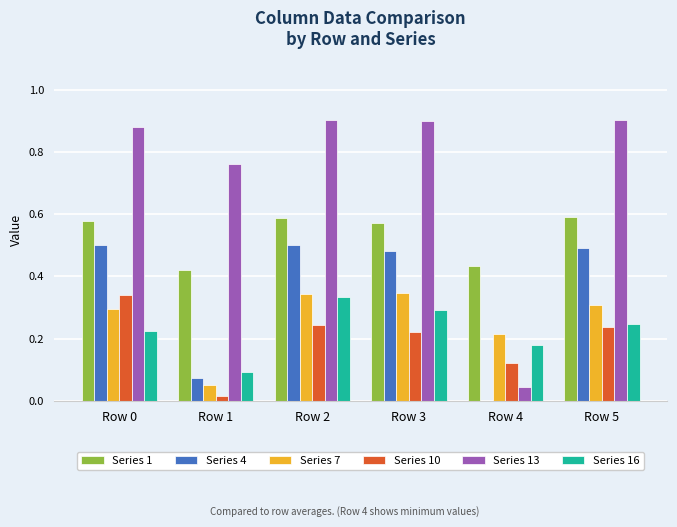

What is the total value across all series at Row 5?

2.8